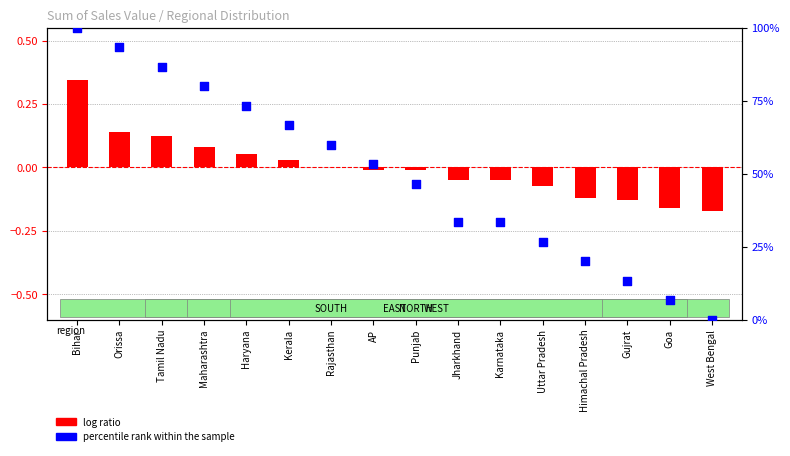

Which series has the largest total across all categories?

percentile rank within the sample